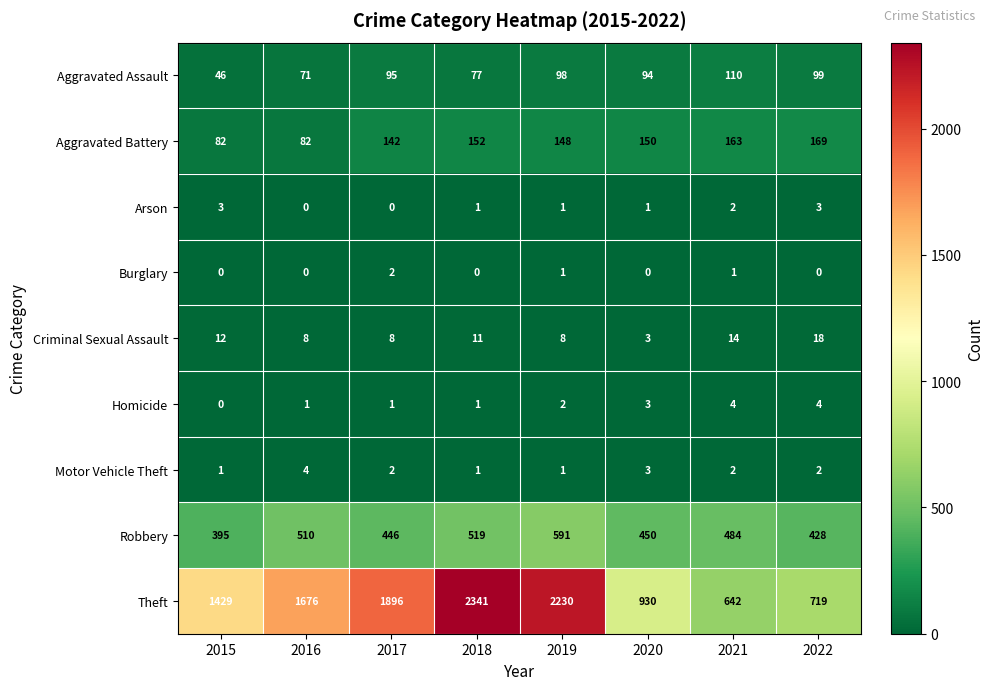

True or false: Motor Vehicle Theft has a value of 1 at 2018.

True